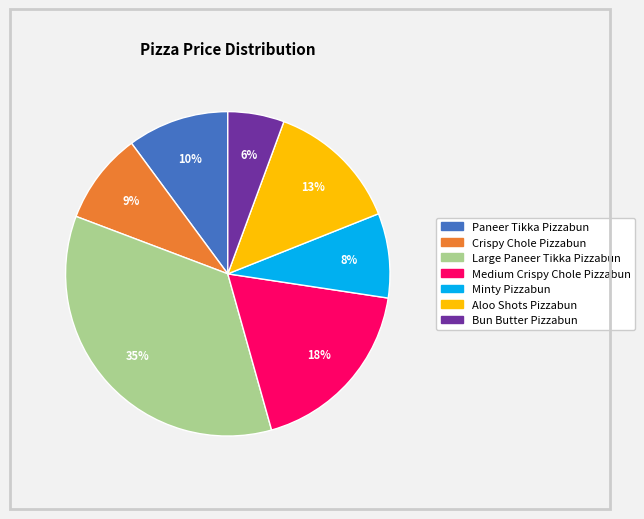

Does Minty Pizzabun represent more than half of the total?

No